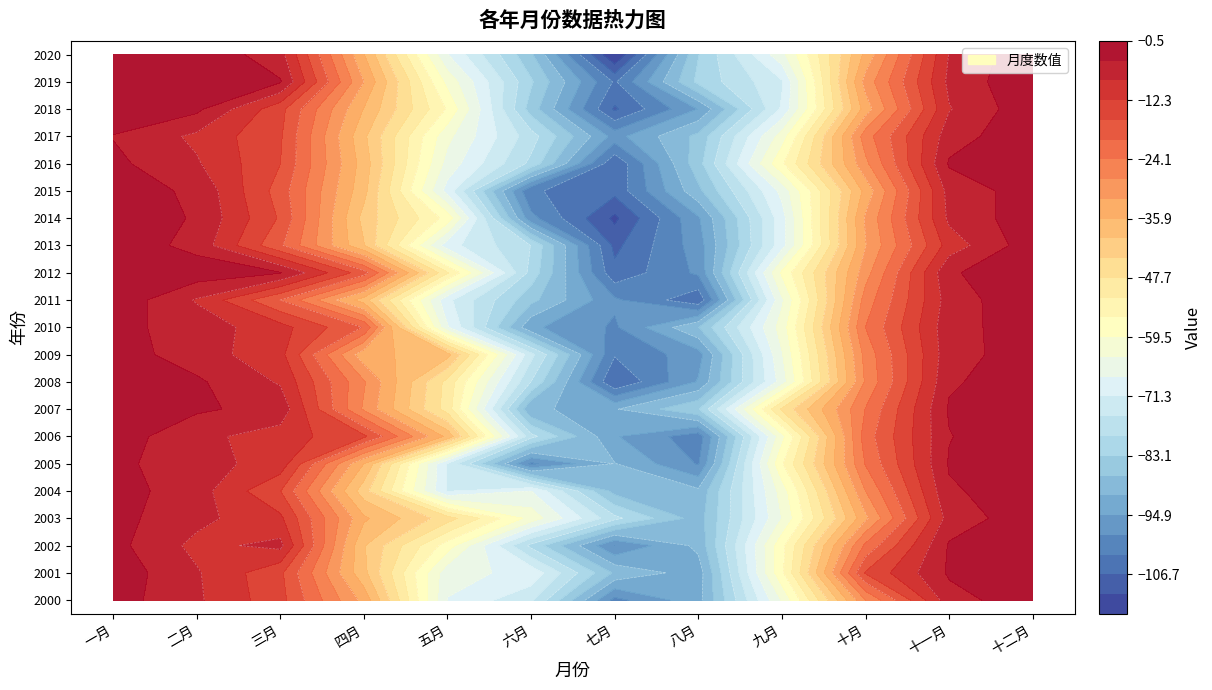

Is the value of 2004 at 一月 greater than the value of 2007 at 八月?

Yes